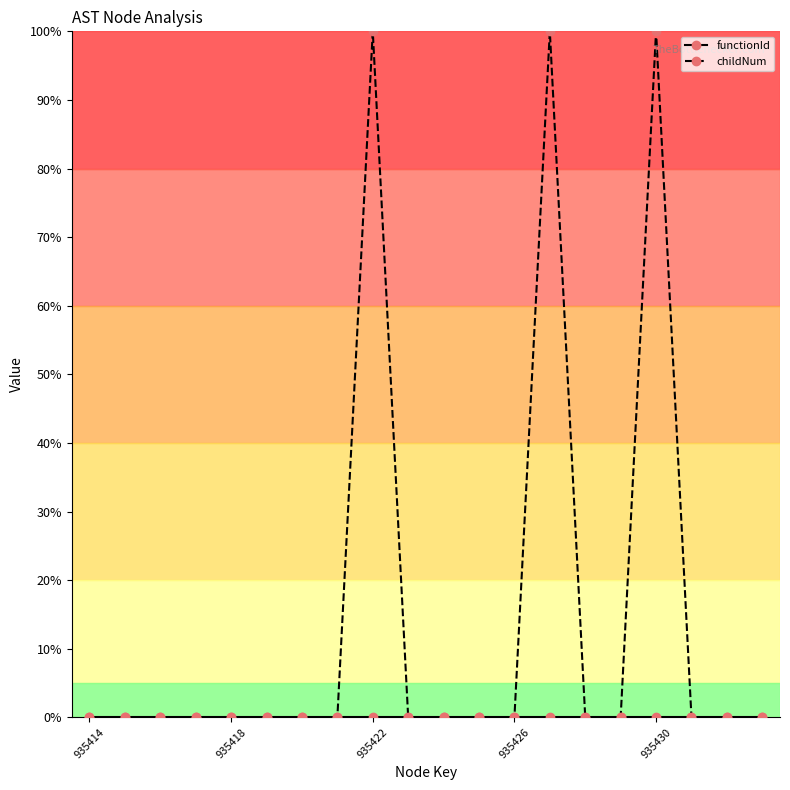

Which series has the widest spread of values?

childNum